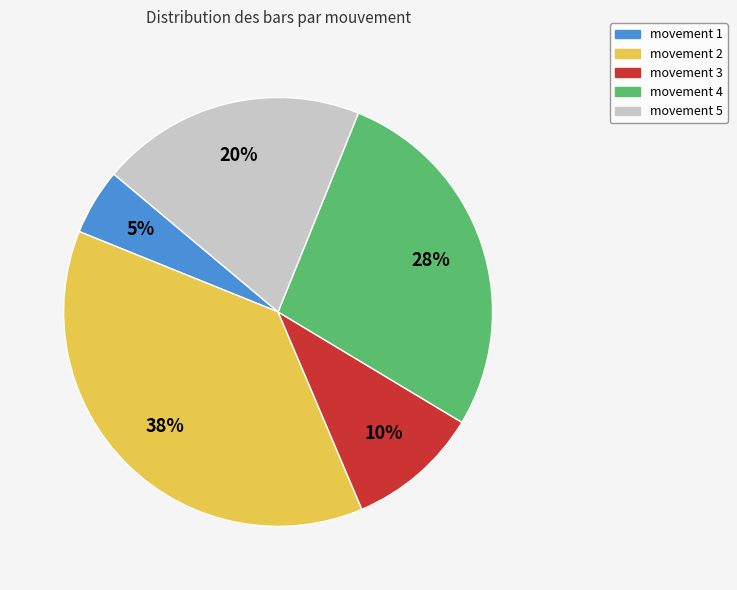

Between movement 4 and movement 2, which is larger?

movement 2